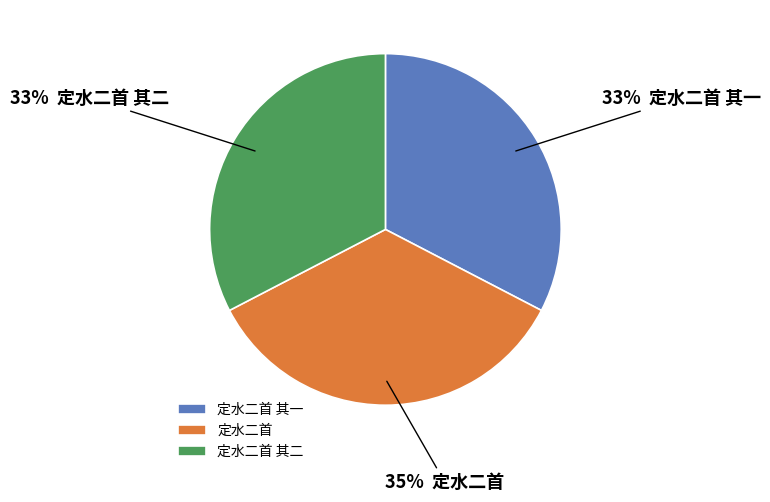

Is 定水二首 其一 the majority of the pie?

No